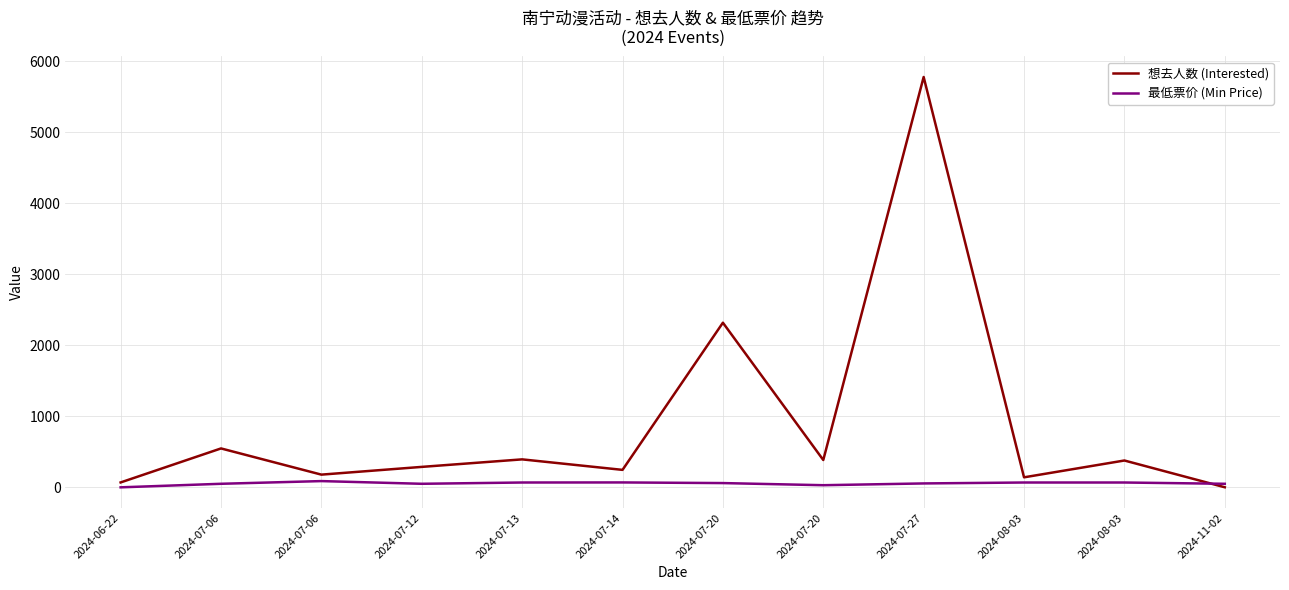

Which series has the largest range (max minus min)?

想去人数 (Interested)